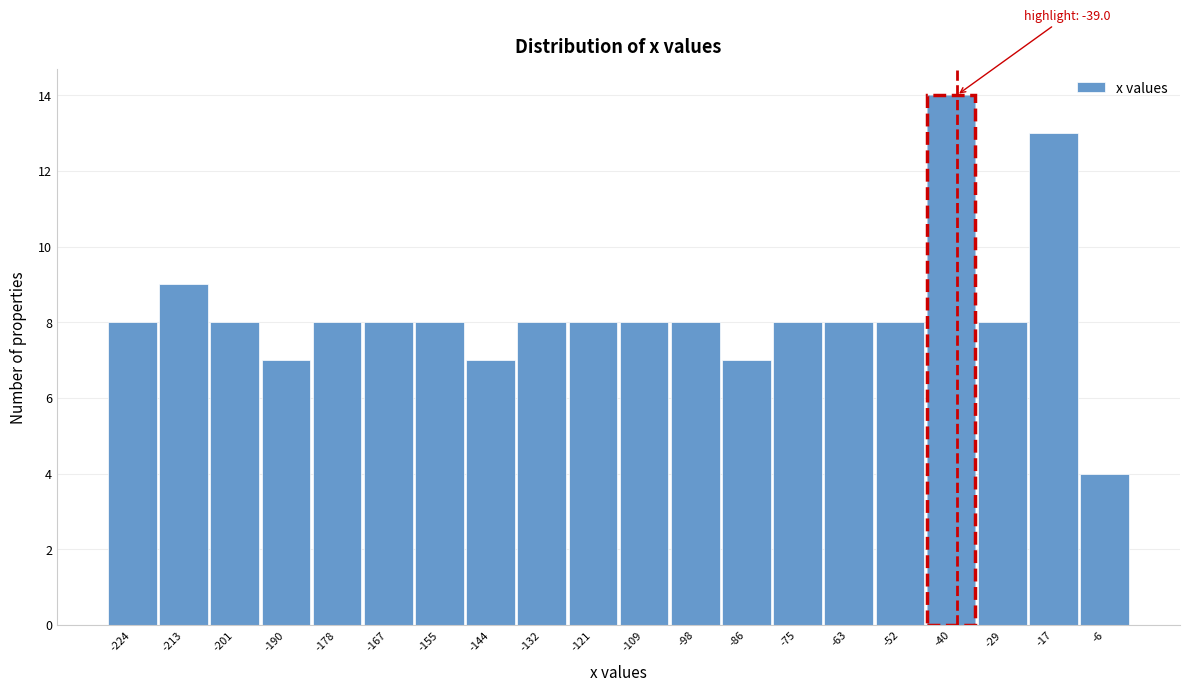

Which range on the x-axis has the tallest bar?

-46 to -34